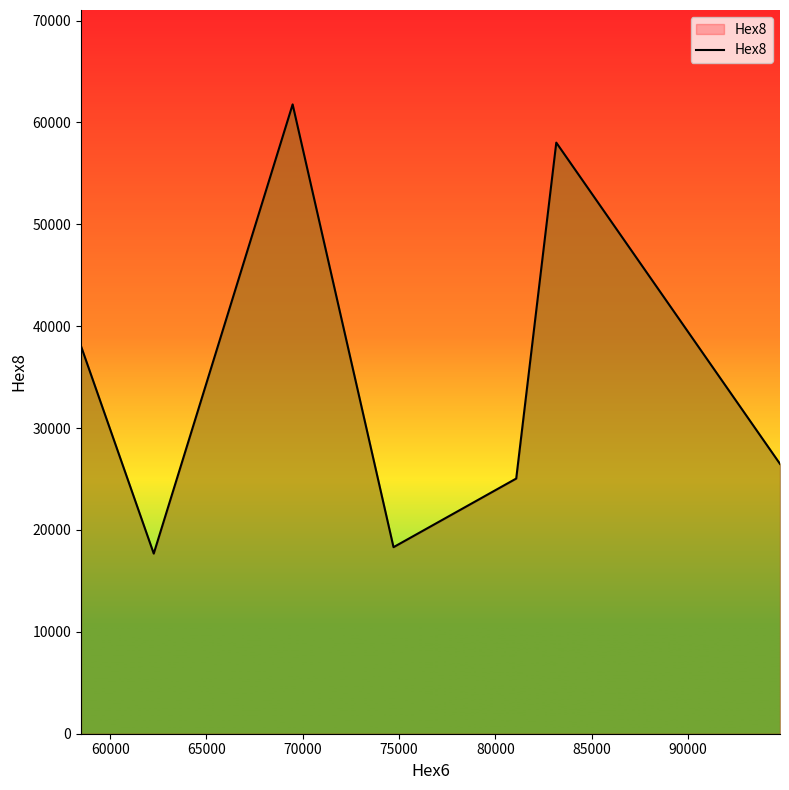

What is the sum of all values?

245347